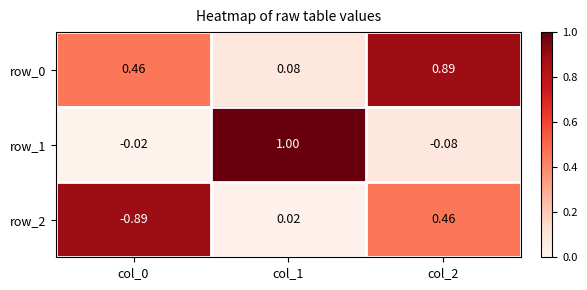

Is the value of row_2 at col_2 greater than the value of row_0 at col_1?

Yes